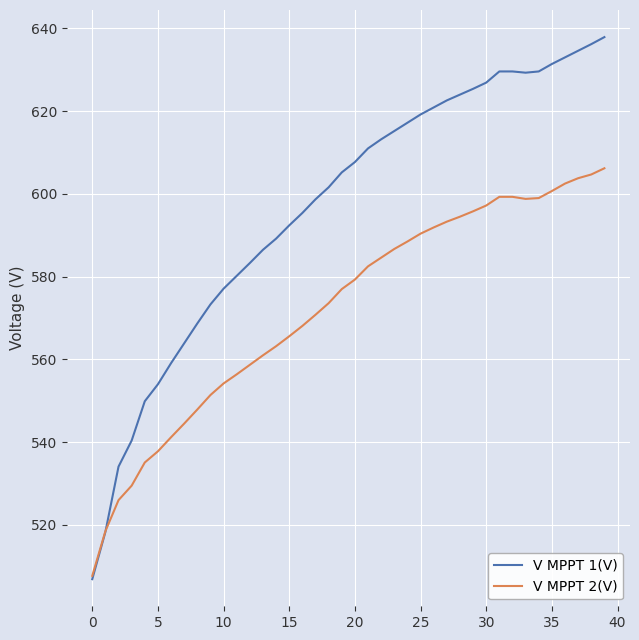

What are all the series names shown in the legend?

V MPPT 1(V), V MPPT 2(V)